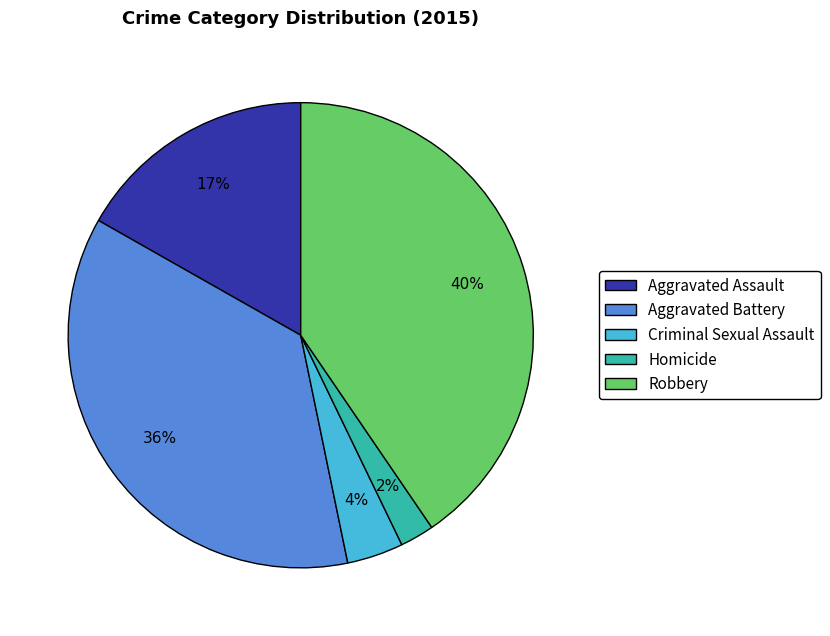

To the nearest percent, what percentage of the pie is Aggravated Assault?

17%